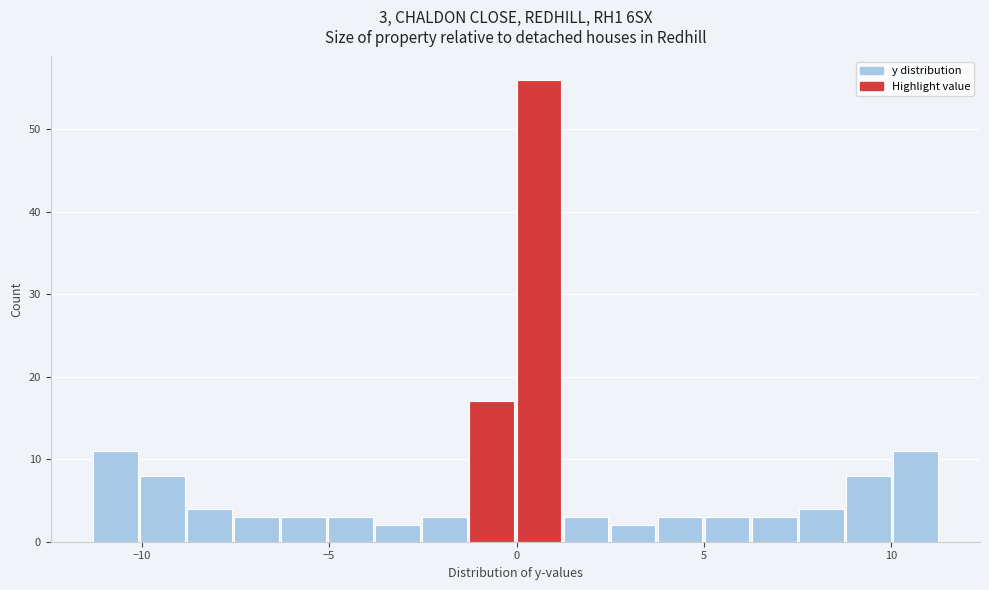

Read against the x-axis, roughly where is the centre of the tallest bar?

0.5